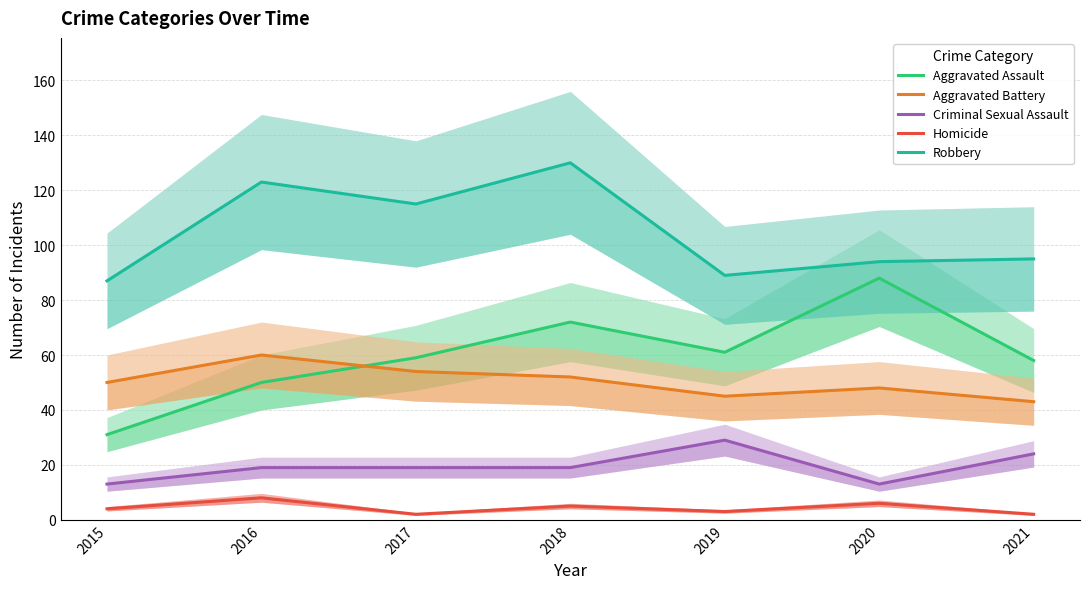

In Aggravated Battery, how many points are lower than both neighbors (excluding endpoints)?

1